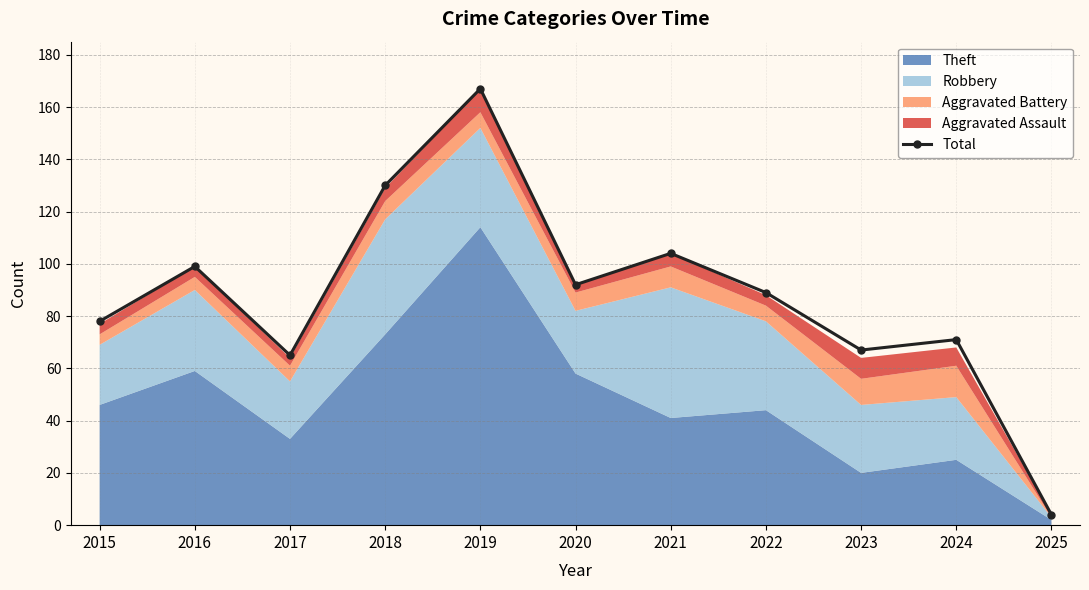

True or false: the data shows 44 at 2023.

False